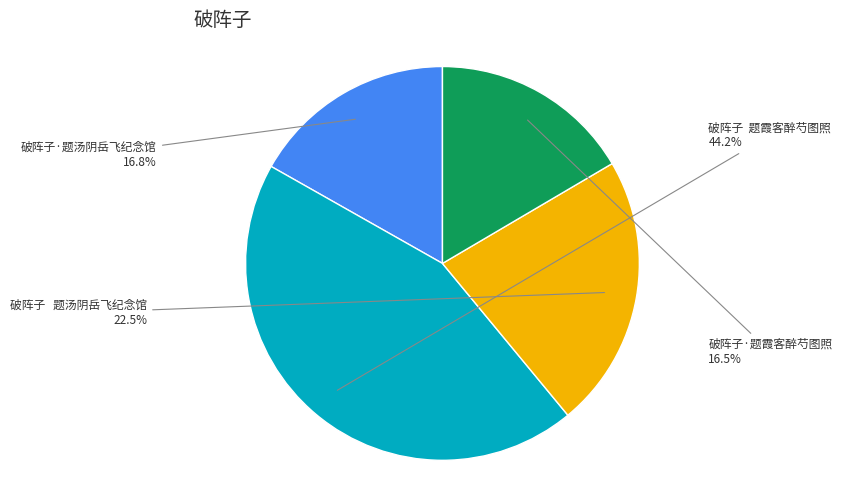

Is there any slice that represents more than half of the pie?

No